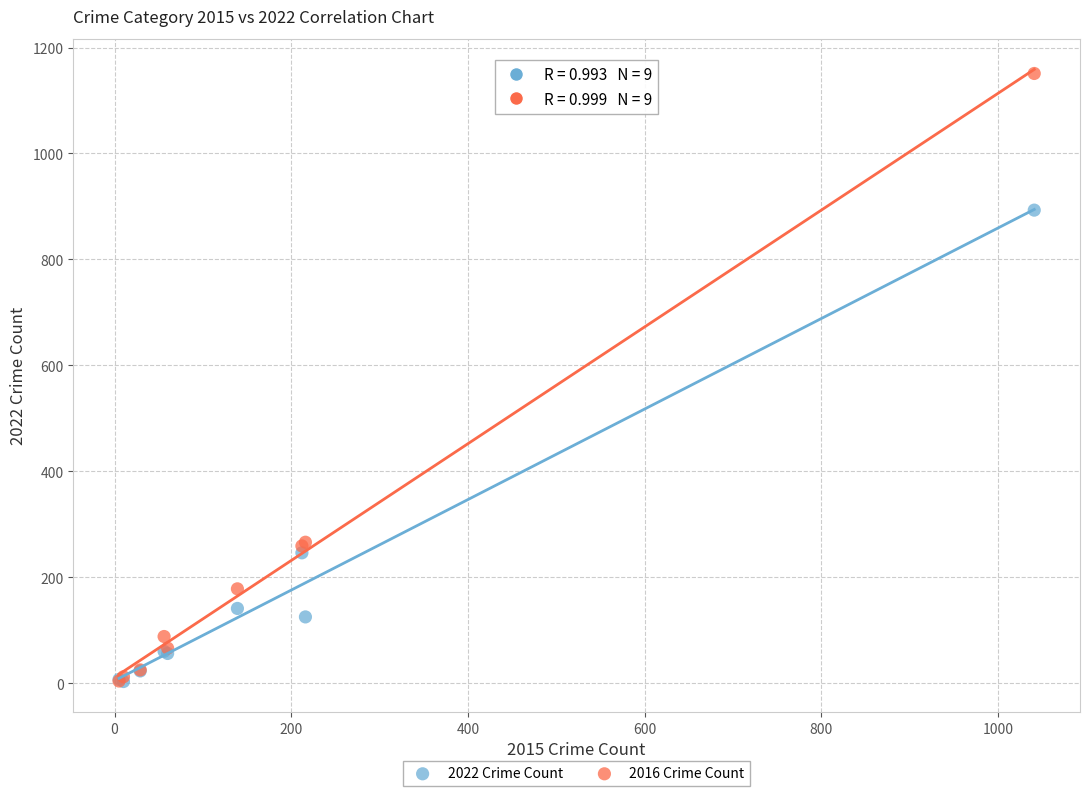

What are all the series names shown in the legend?

2022 Crime Count, 2016 Crime Count